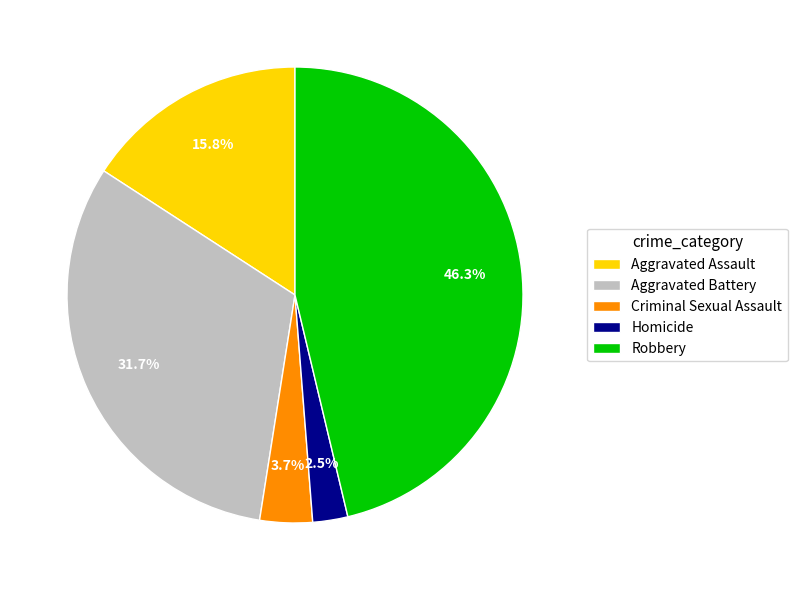

Count the number of slices in the pie.

5